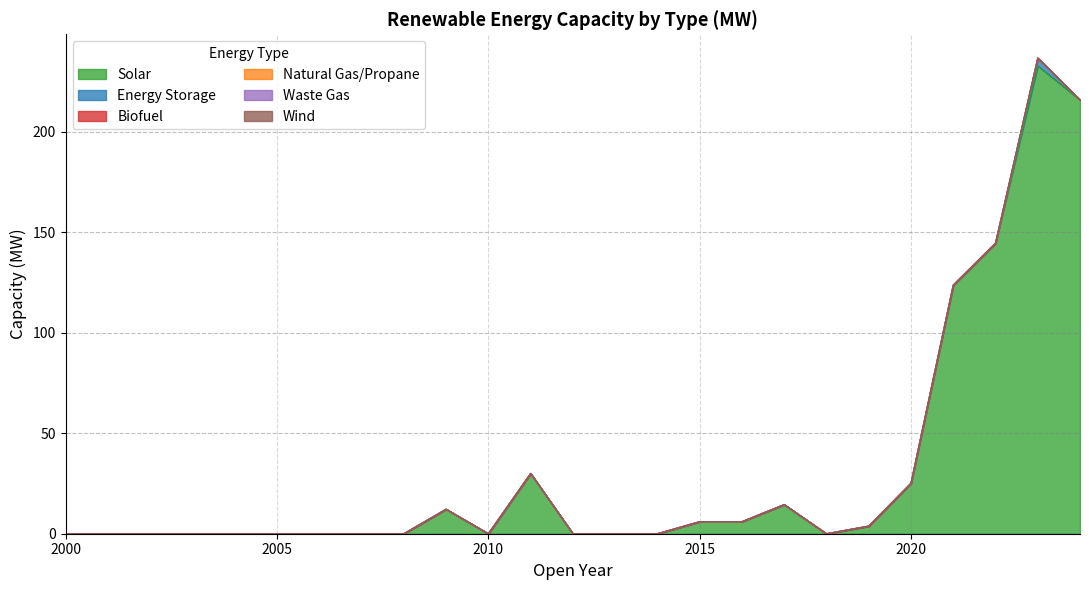

What is the difference between the highest and lowest values at 2020?

25.1